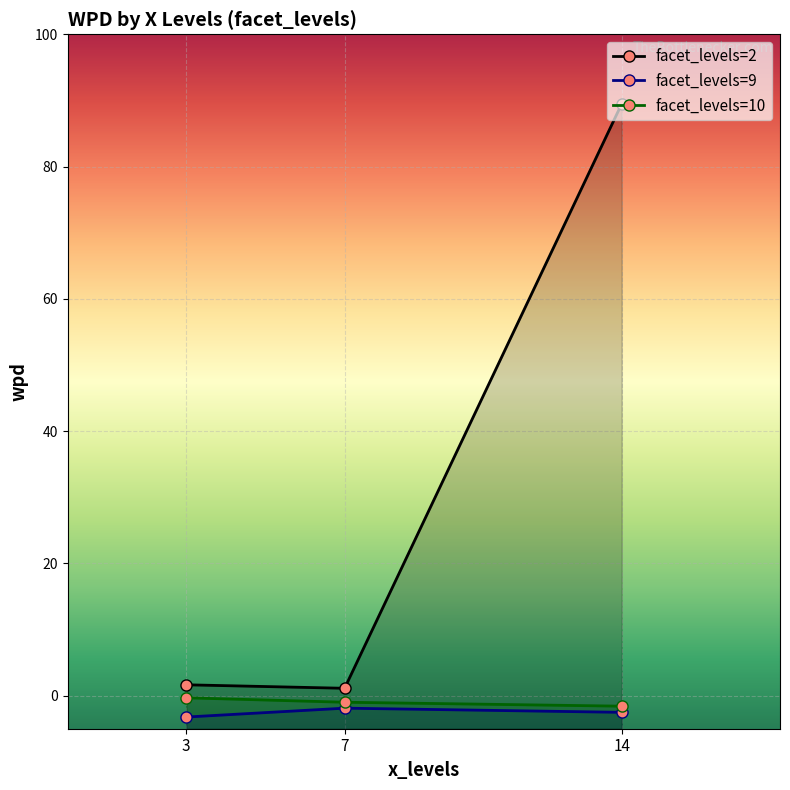

The facet_levels series shows 3.2 at 3. True or false?

False